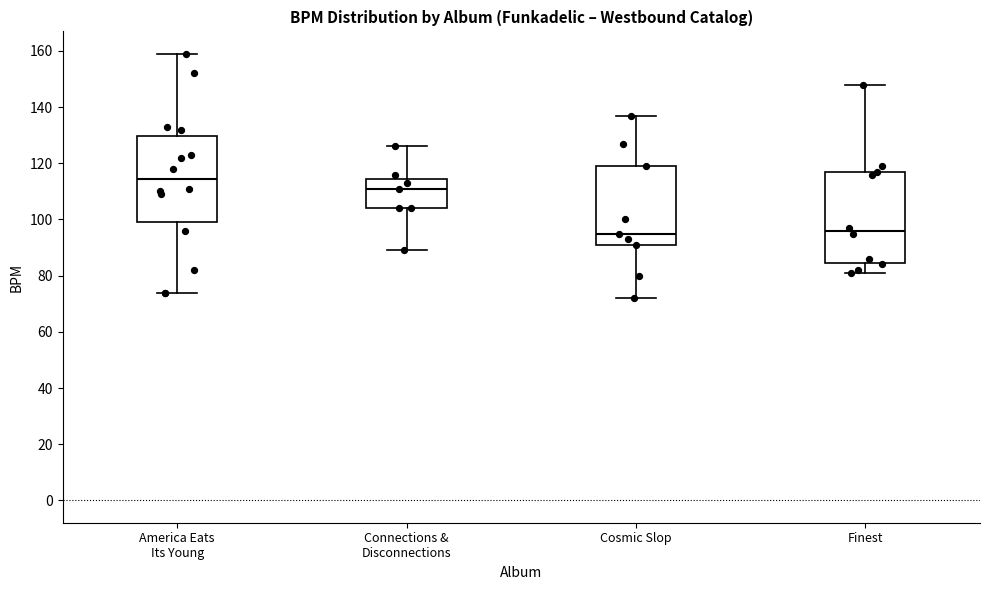

Reading left to right, transcribe this box plot: for each box, give where its median line is, the range the box spans, and where its two whiskers end, as read against the y-axis. The values are not printed on the chart, so give them approximately, as read against the axis.

America Eats Its Young: median 114, box 100 to 130, whiskers 74 to 160
Connections & Disconnections: median 112, box 104 to 114, whiskers 90 to 126
Cosmic Slop: median 96, box 92 to 120, whiskers 72 to 138
Finest: median 96, box 84 to 116, whiskers 82 to 148